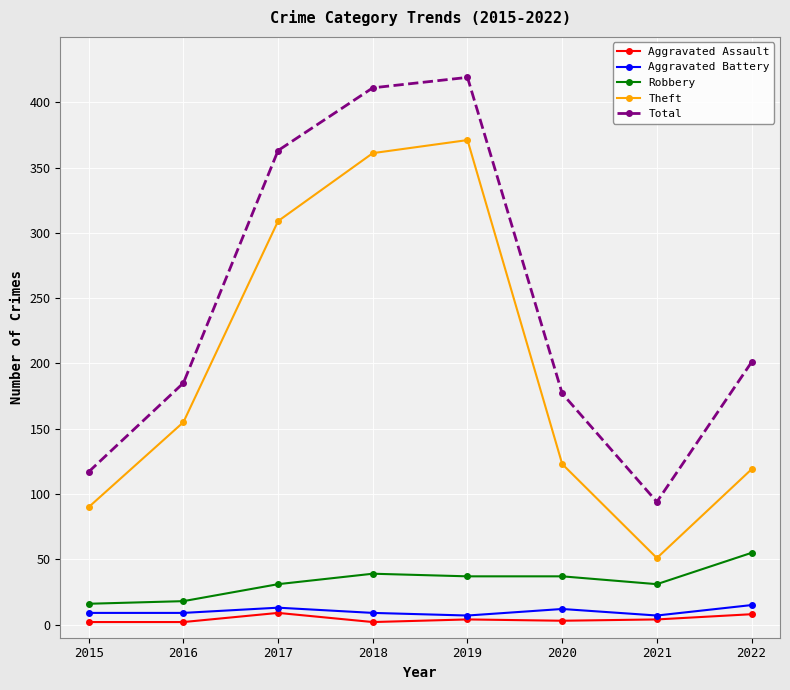

What is the difference between the Total values at 2018 and 2017?

48